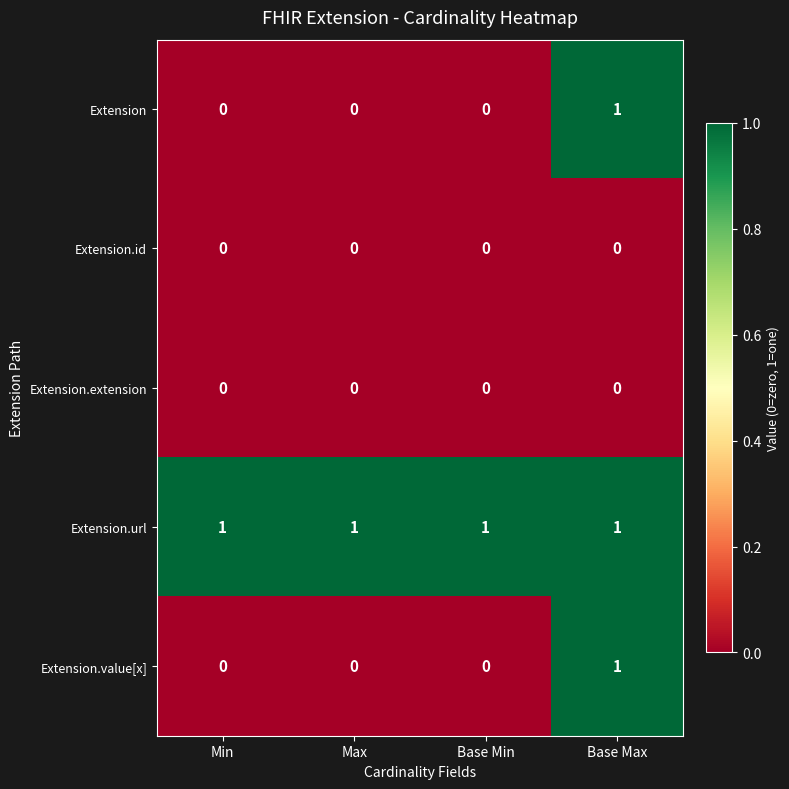

Reading left to right, list all the values displayed in this chart.

Extension: Min=0	Max=0	Base Min=0	Base Max=1
Extension.id: Min=0	Max=0	Base Min=0	Base Max=0
Extension.extension: Min=0	Max=0	Base Min=0	Base Max=0
Extension.url: Min=1	Max=1	Base Min=1	Base Max=1
Extension.value[x]: Min=0	Max=0	Base Min=0	Base Max=1